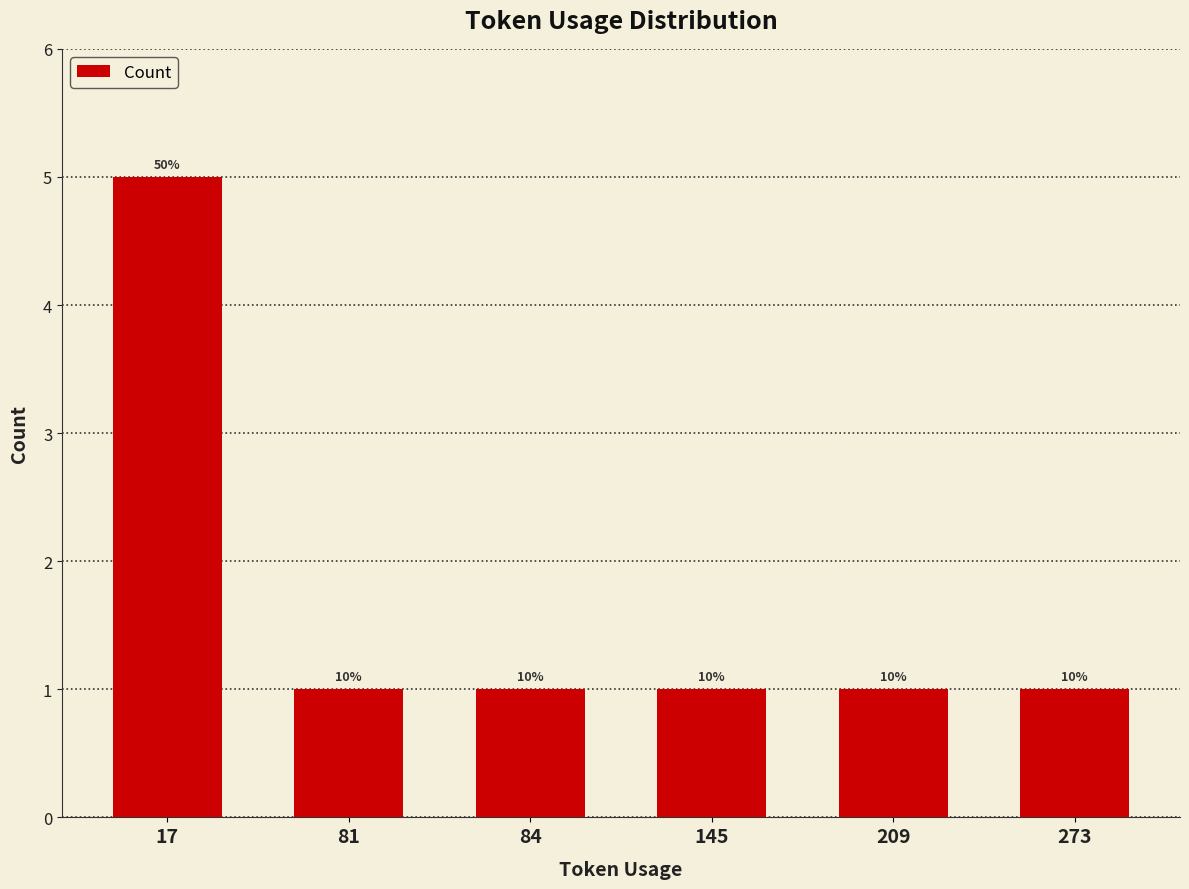

The chart shows a value of 2 at 209. True or false?

False